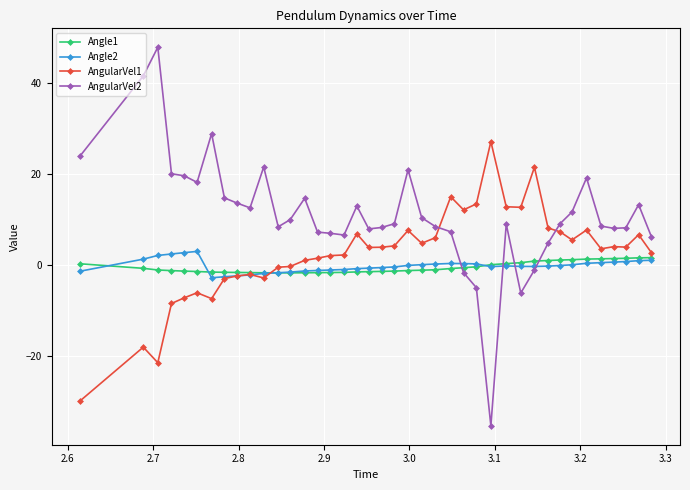

How many negative values does the AngularVel2 series have?

5